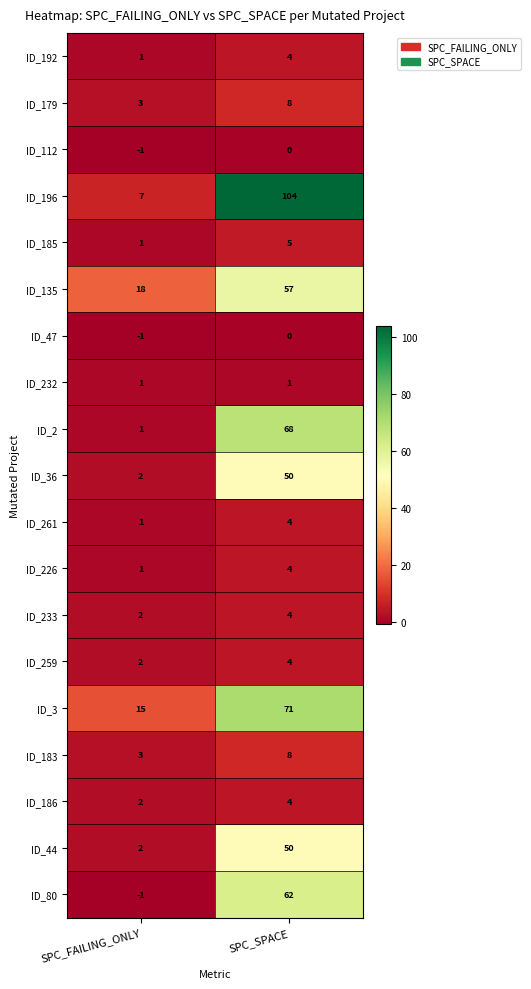

What is the smallest value displayed?

-1